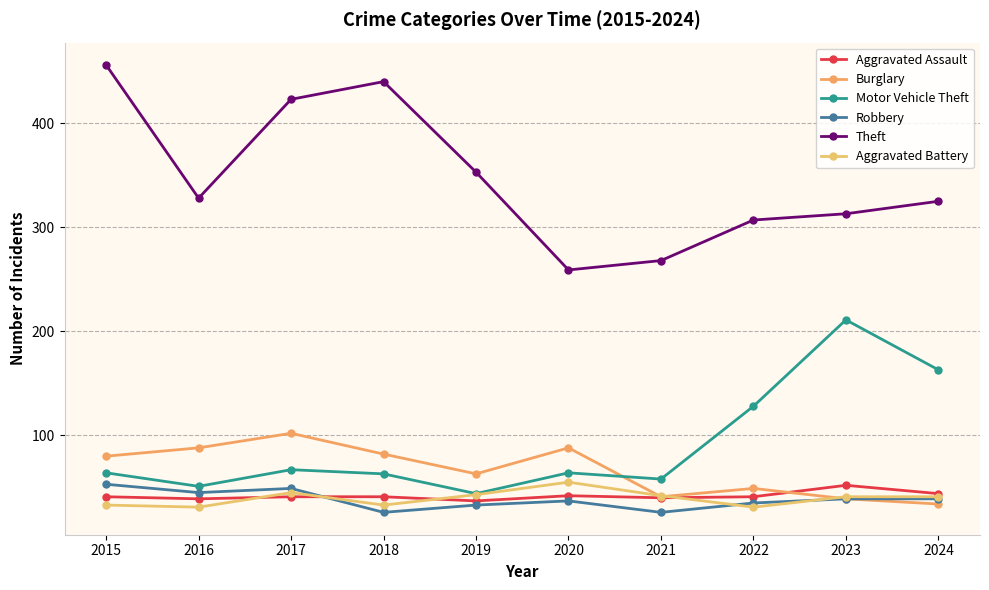

At which label does Theft reach its peak?

2015